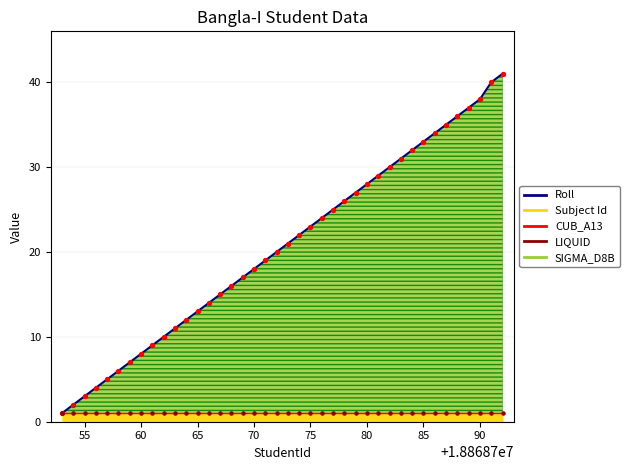

Which has a higher value, 18868758 or 18868782?

18868782